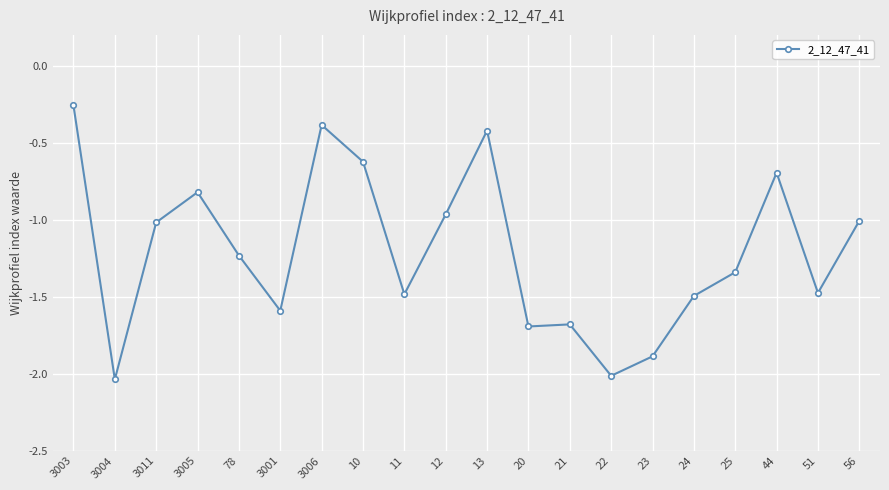

True or false: the data shows -1.1 at 3005.

False